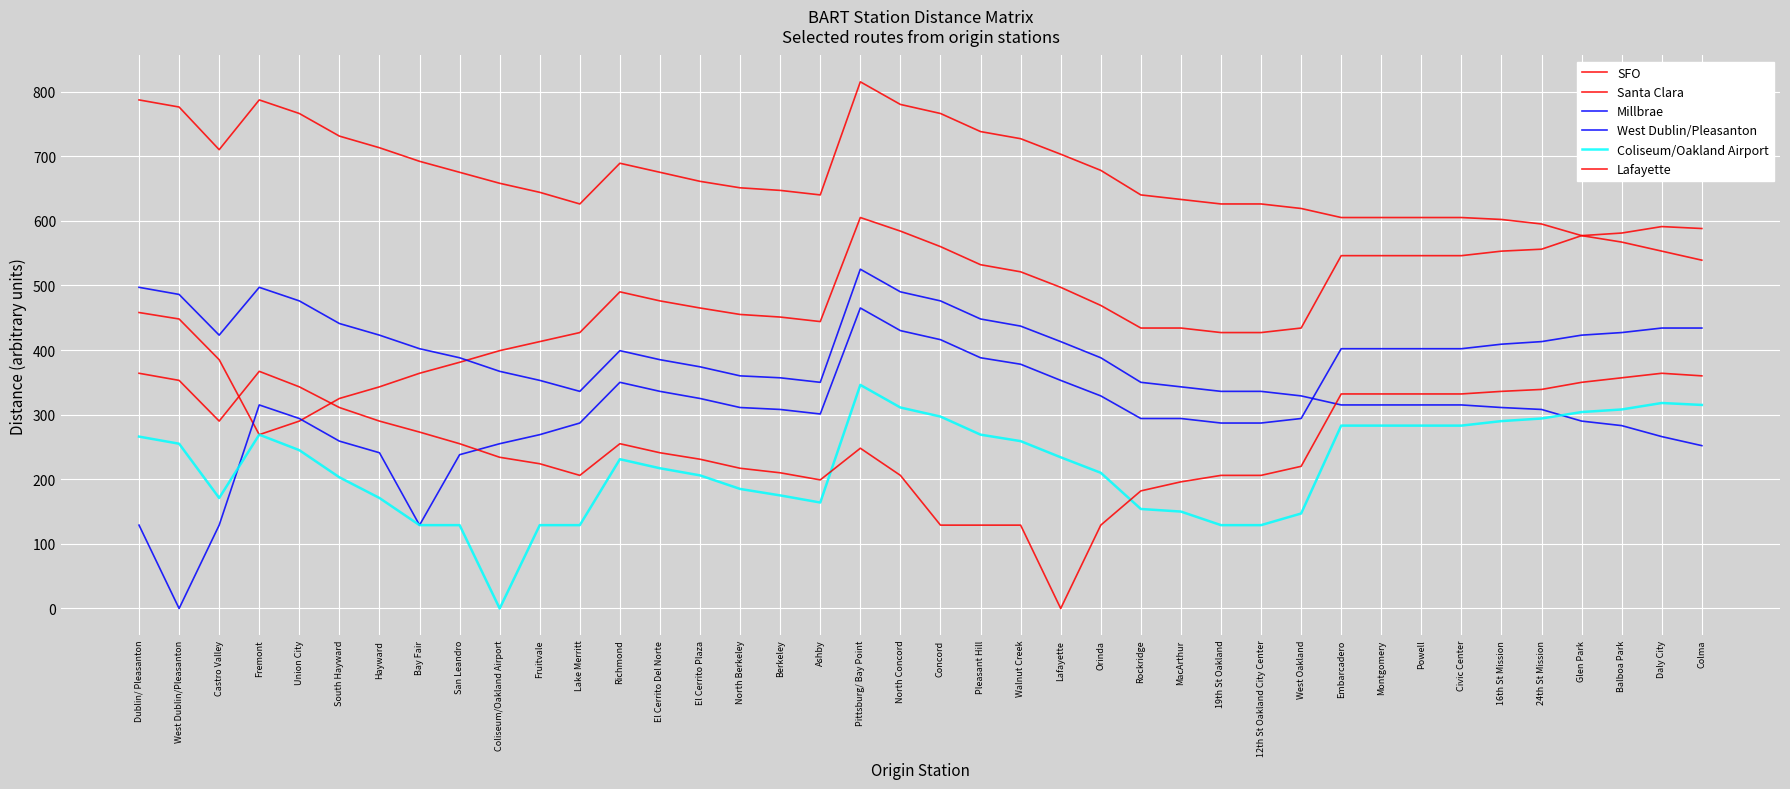

Does the chart have visible grid lines?

Yes